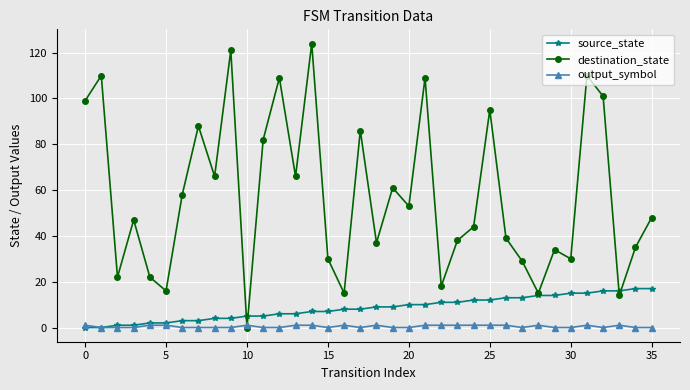

Which series has the widest spread of values?

destination_state